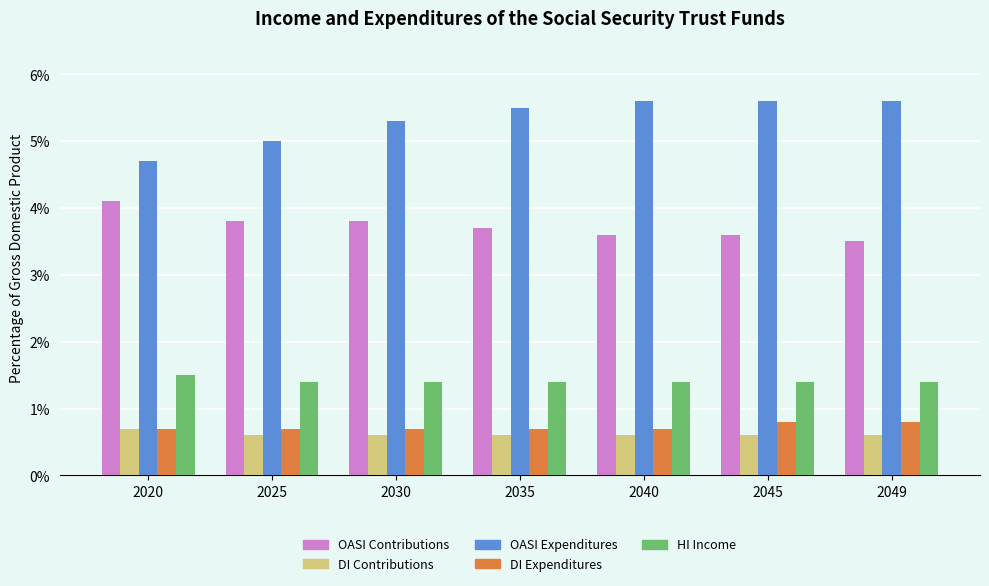

Read the OASI Contributions value at 2025.

3.8